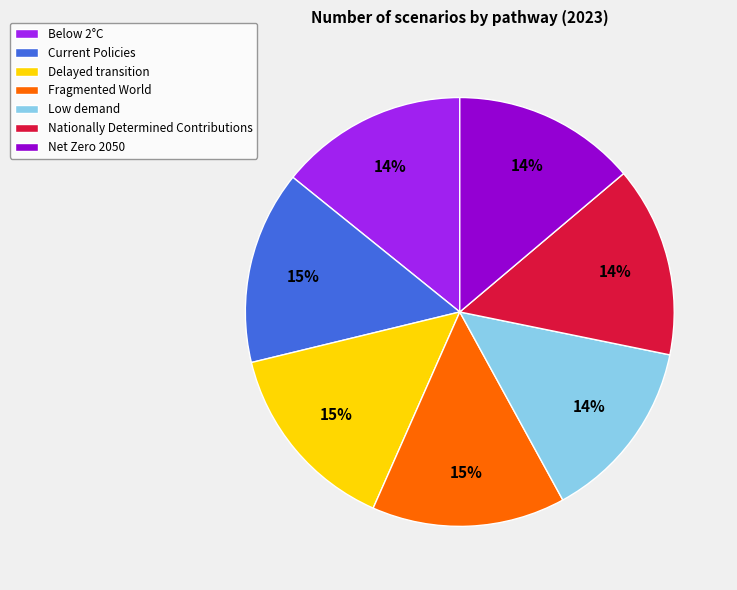

Does Nationally Determined Contributions represent more than half of the total?

No